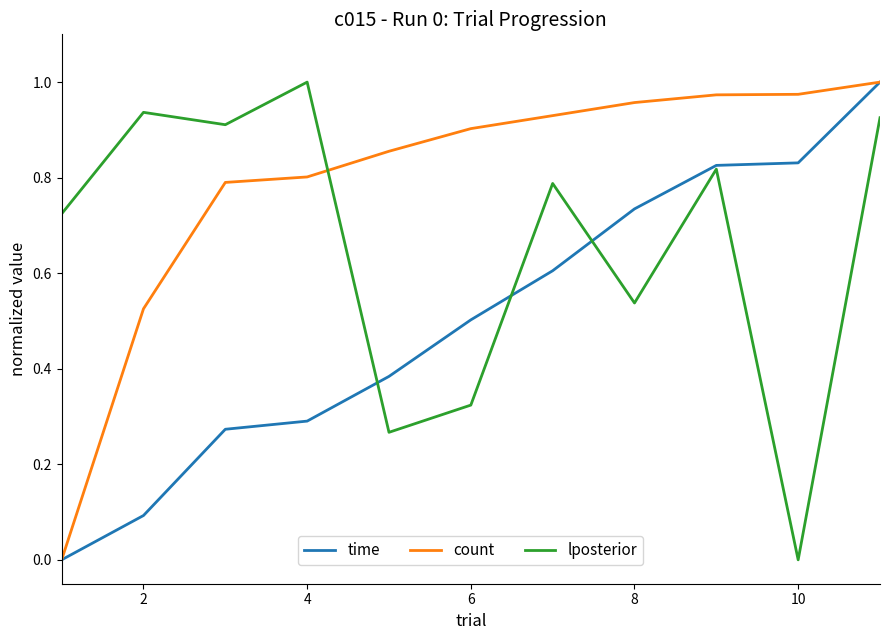

True or false: lposterior and count intersect in this chart.

True